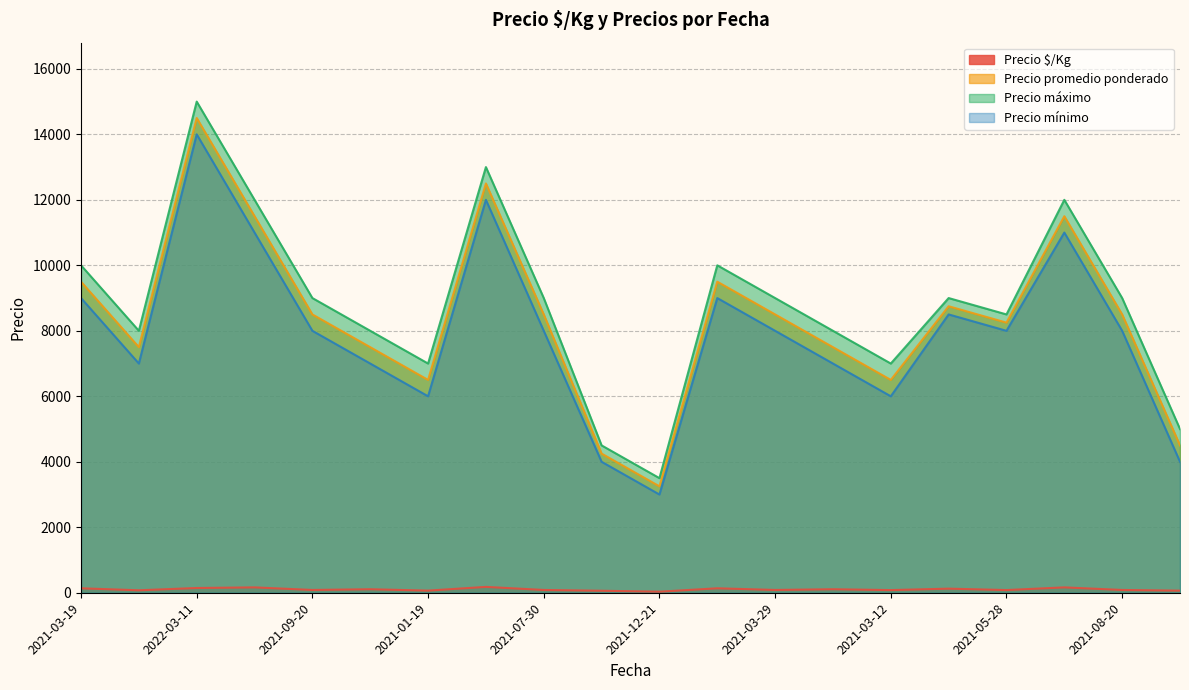

True or false: Precio $/Kg and Precio mínimo cross at least once.

False